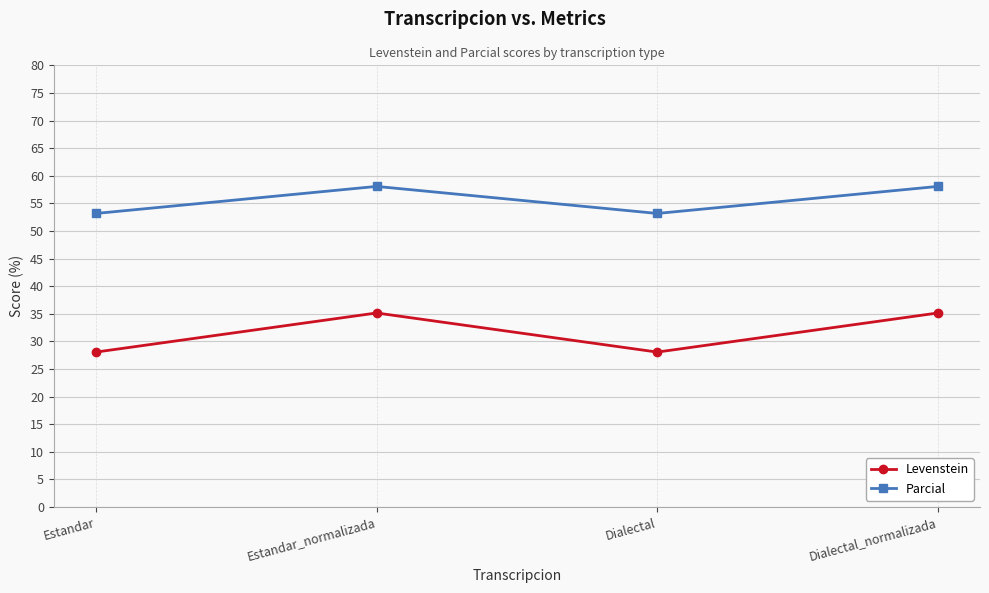

Between Estandar and Estandar_normalizada, which series saw the biggest shift?

Levenstein